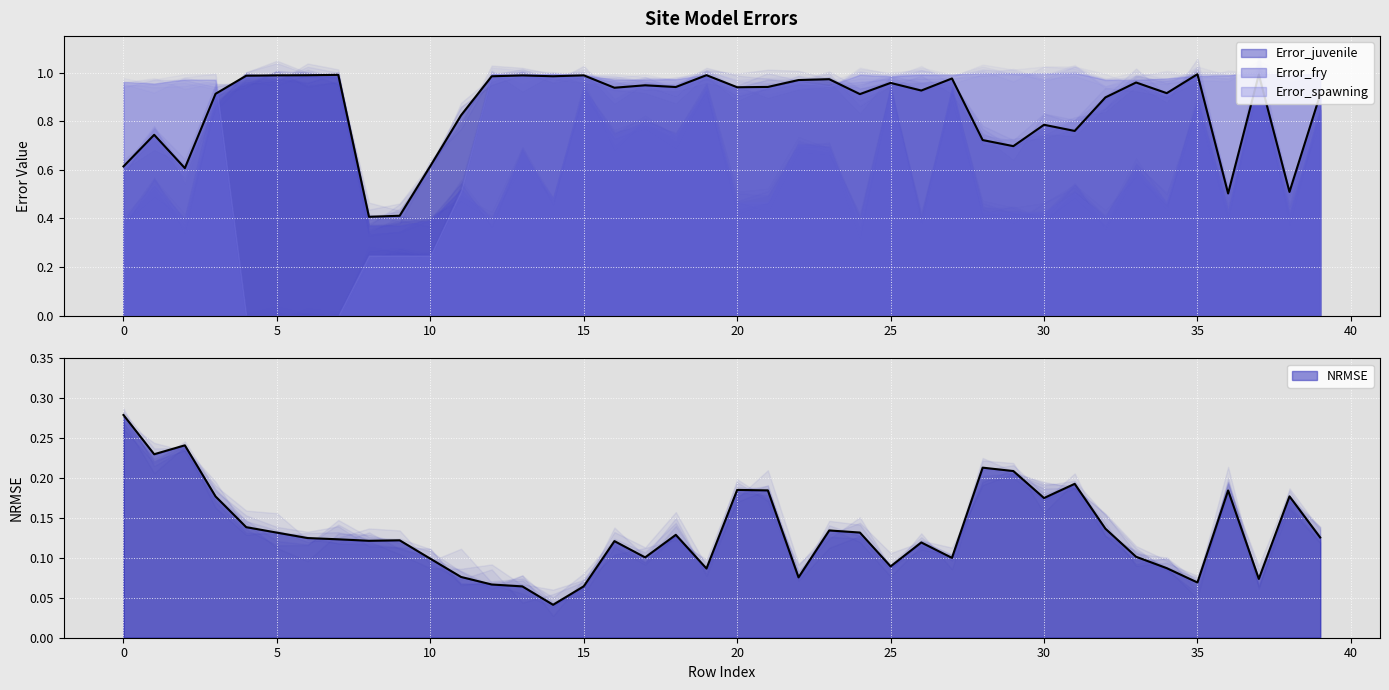

What is the sum of all NRMSE values?

5.3